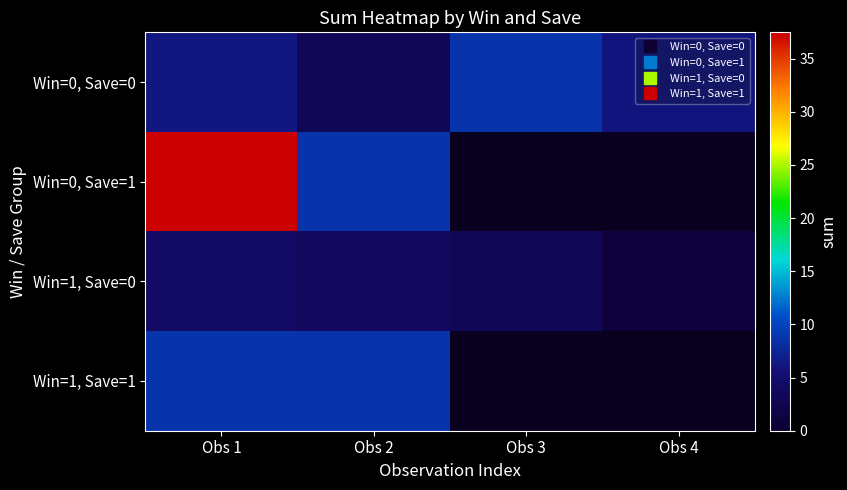

Which category has the lowest value across all series?

Obs 4